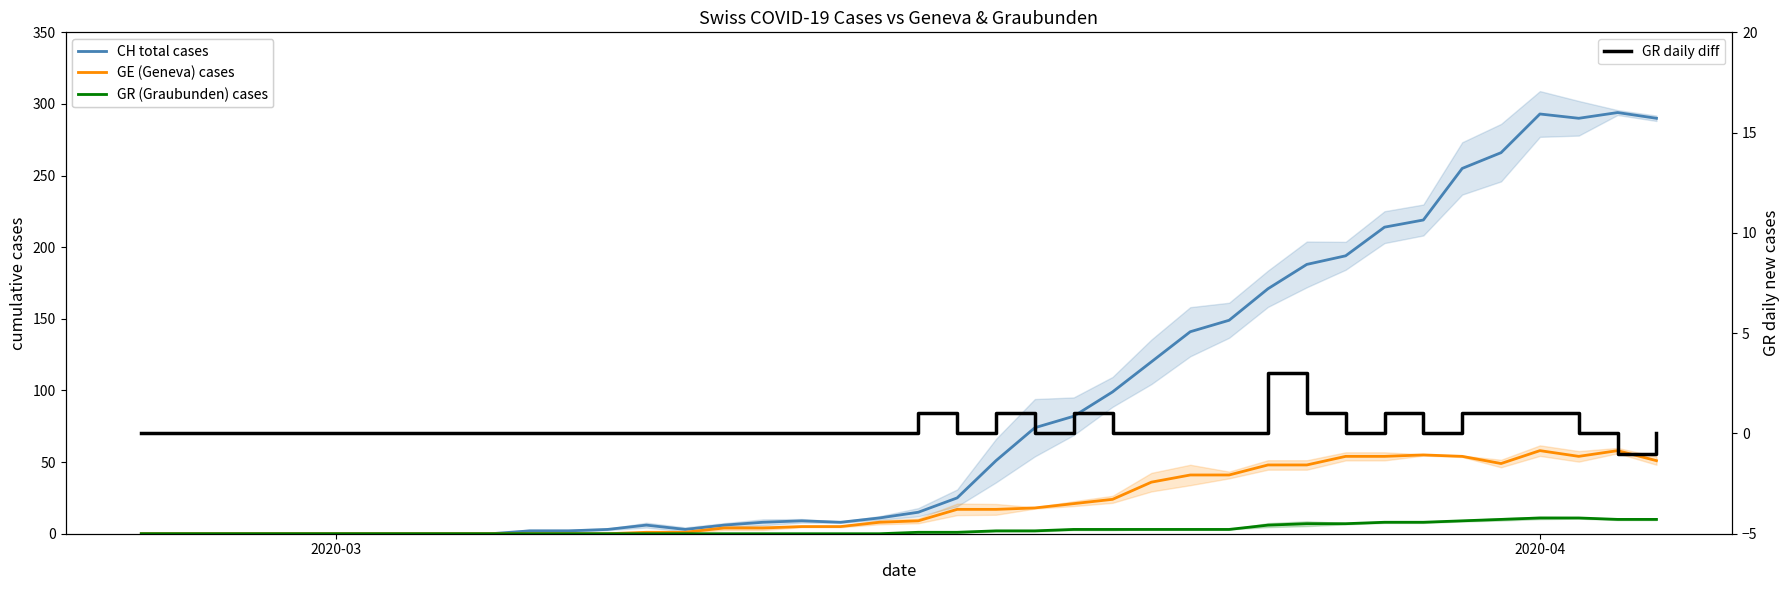

What is the maximum value for GE (Geneva) cases?

58